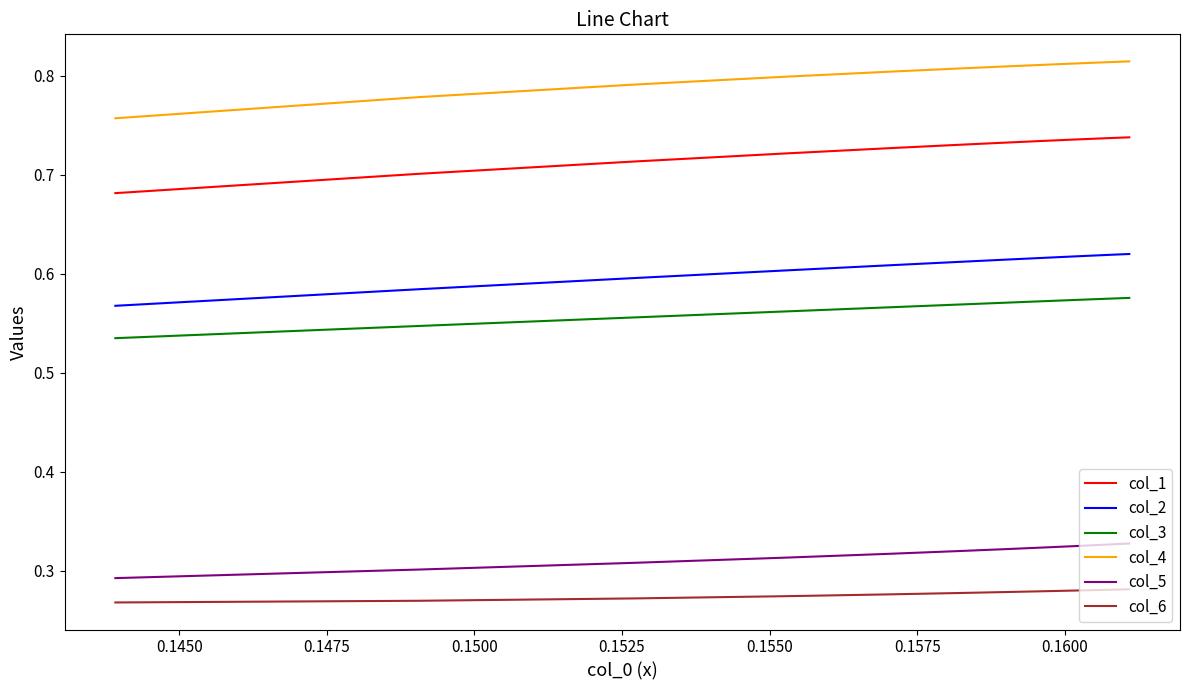

How many lines are shown in the chart?

6